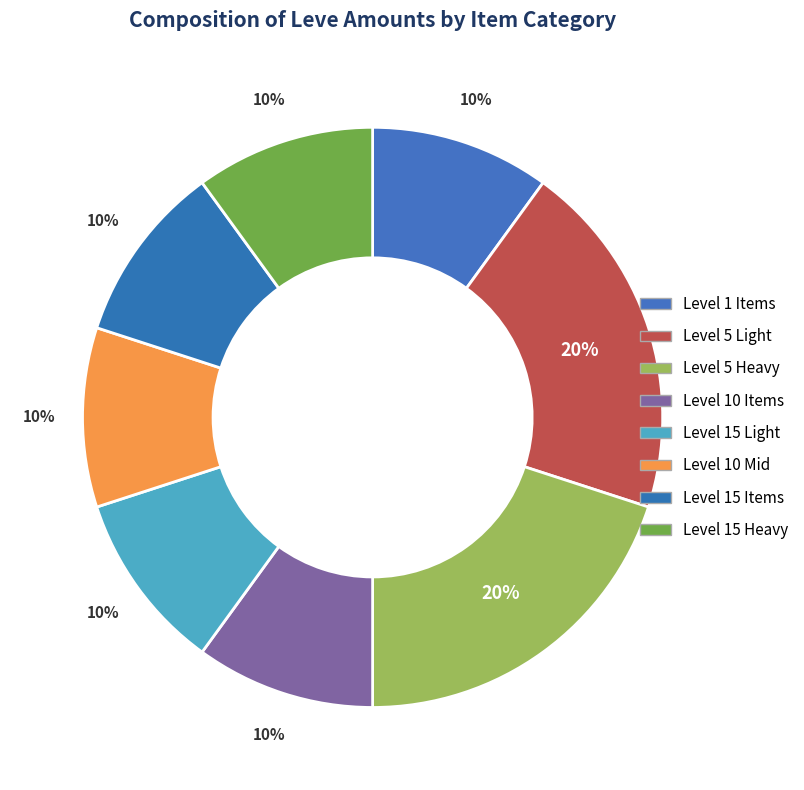

Does any single category account for the majority?

No